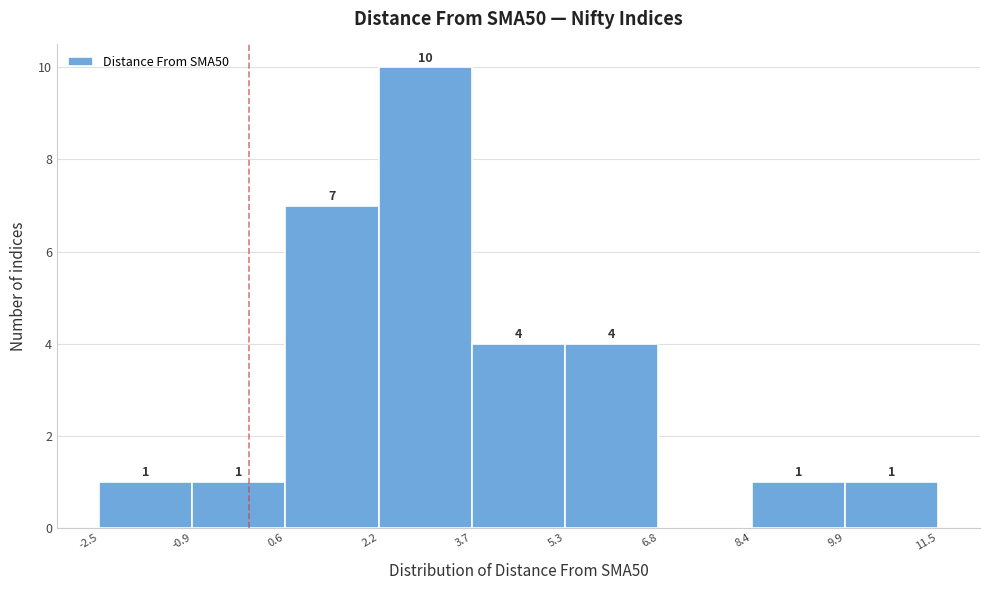

Over which range of the x-axis is the bar tallest?

2.2 to 3.7